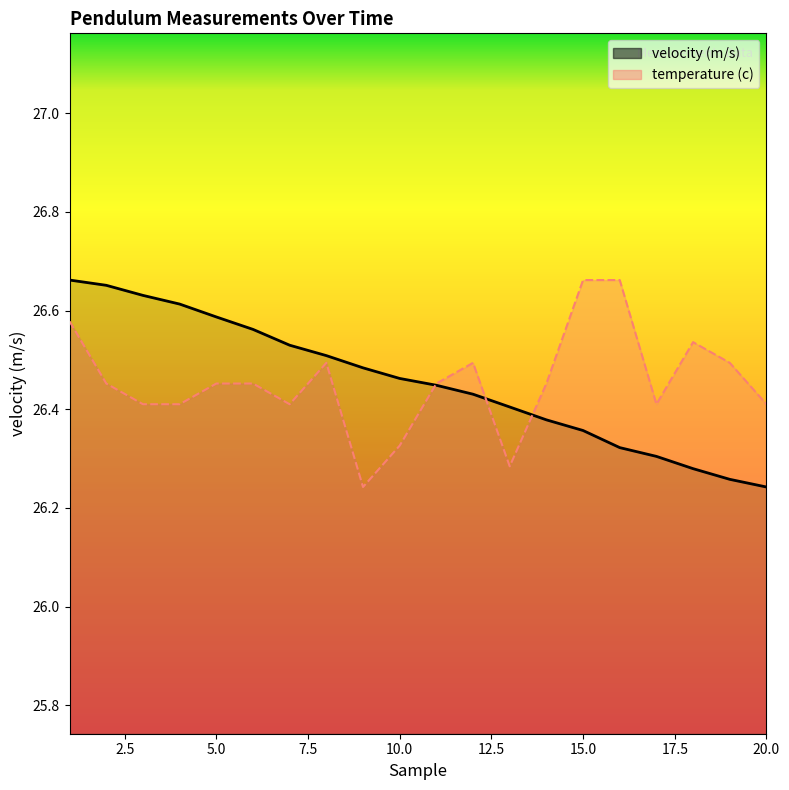

True or false: velocity (m/s) has more than 0 points higher than both neighbors.

False